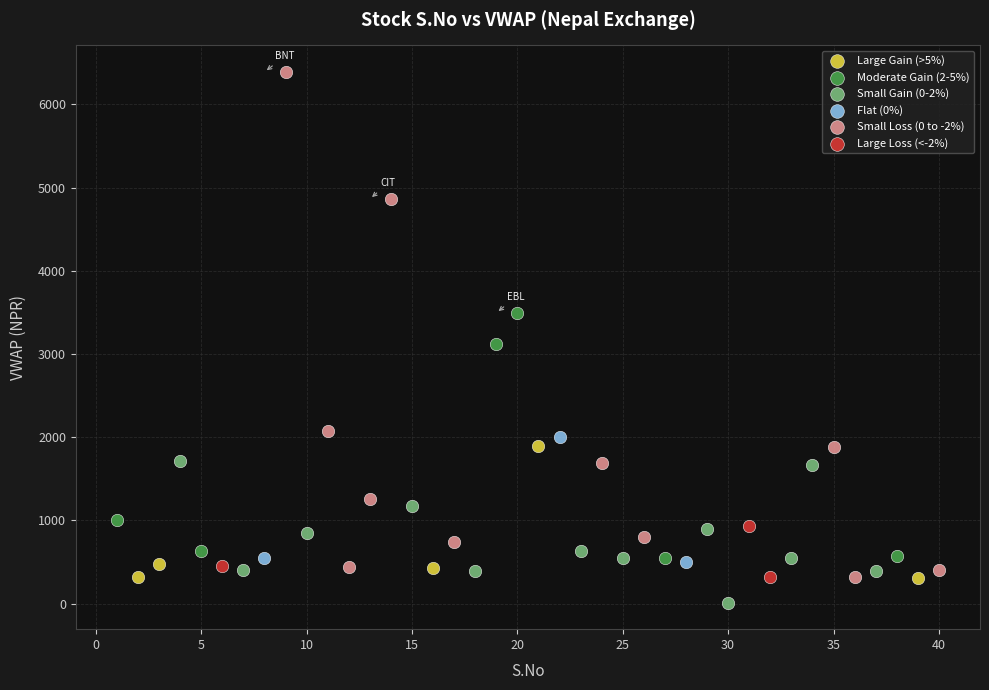

Which series contains the lowest Y value?

Small Gain (0-2%)